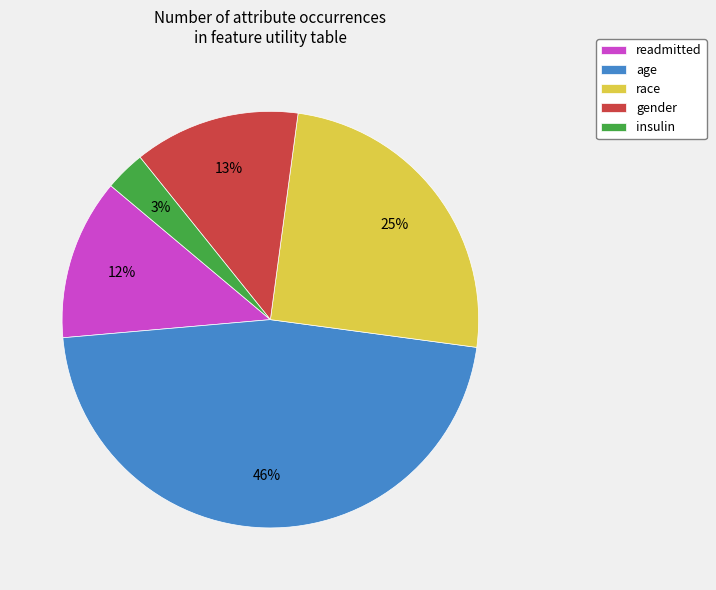

Does race account for over 50% of the chart?

No